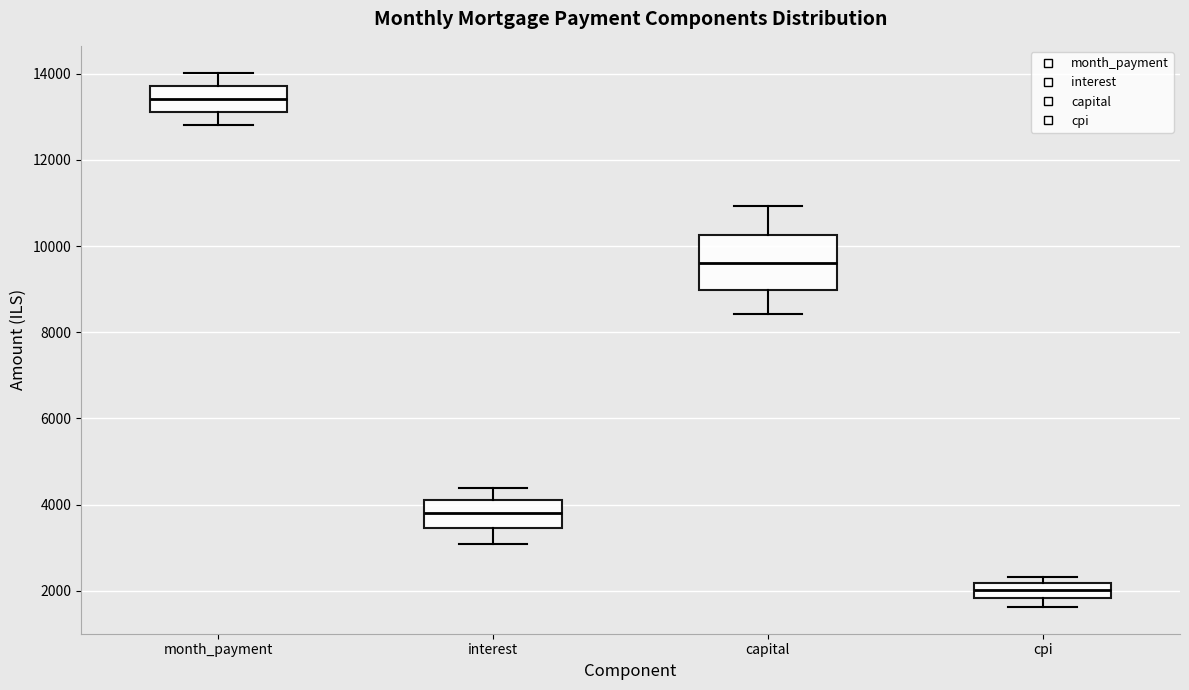

Reading left to right, transcribe this box plot: for each box, give where its median line is, the range the box spans, and where its two whiskers end, as read against the y-axis. The values are not printed on the chart, so give them approximately, as read against the axis.

month_payment: median 13400, box 13200 to 13800, whiskers 12800 to 14000
interest: median 3800, box 3400 to 4200, whiskers 3000 to 4400
capital: median 9600, box 9000 to 10200, whiskers 8400 to 11000
cpi: median 2000, box 1800 to 2200, whiskers 1600 to 2400